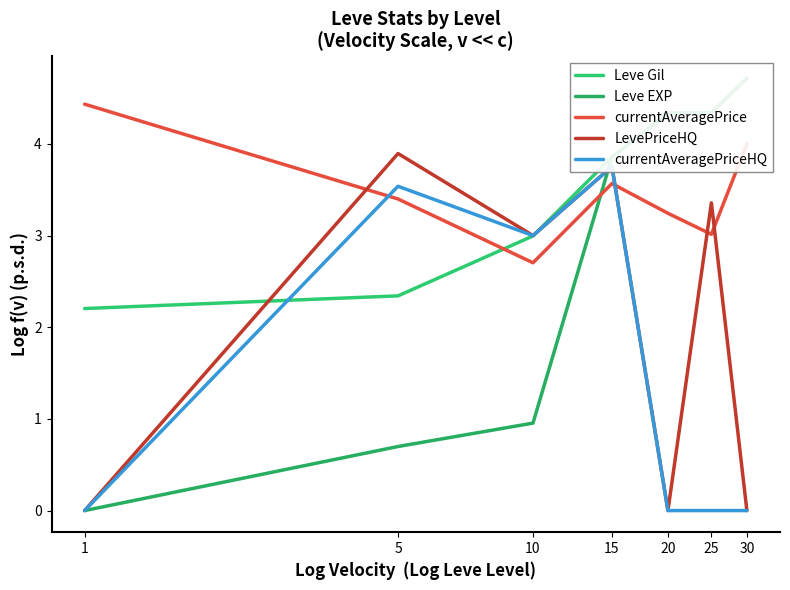

After their last crossing, which series has the higher values: currentAveragePriceHQ or currentAveragePrice?

currentAveragePrice